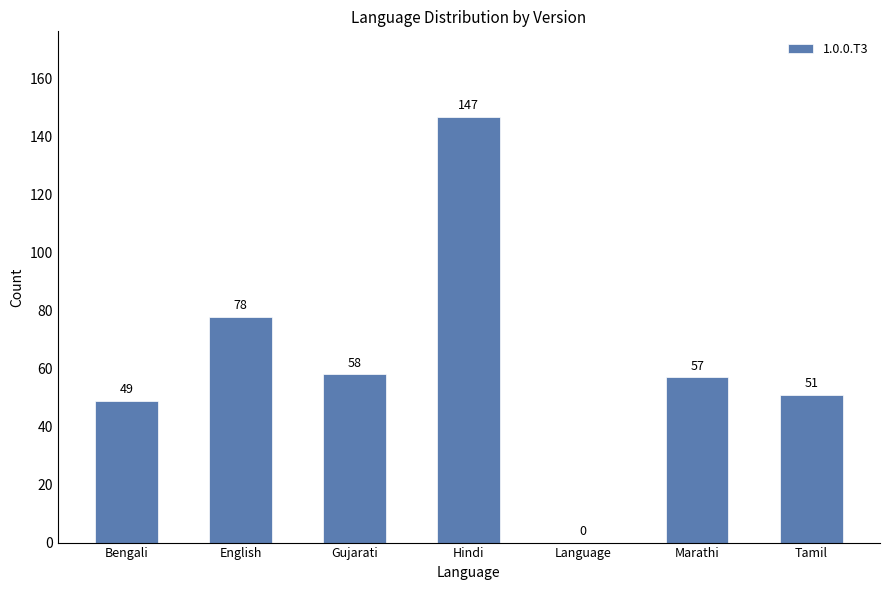

The chart shows a value of 78 at English. True or false?

True